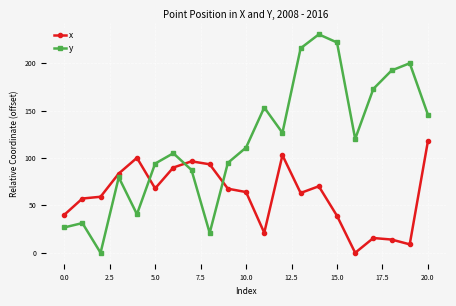

What is the difference between the maximum and minimum values in the y series?

230.3